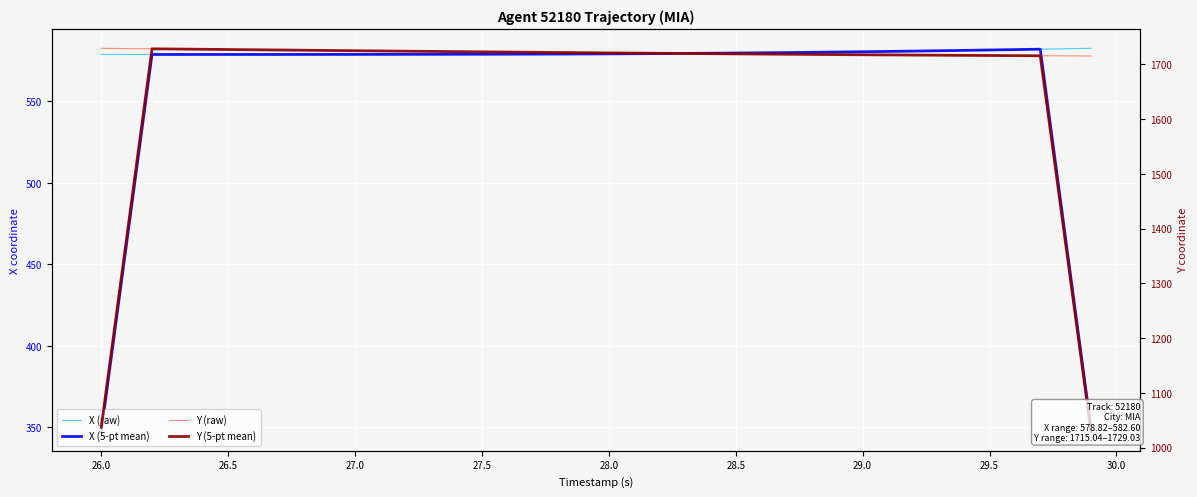

What is the average value of the Y (raw) series?

1721.3